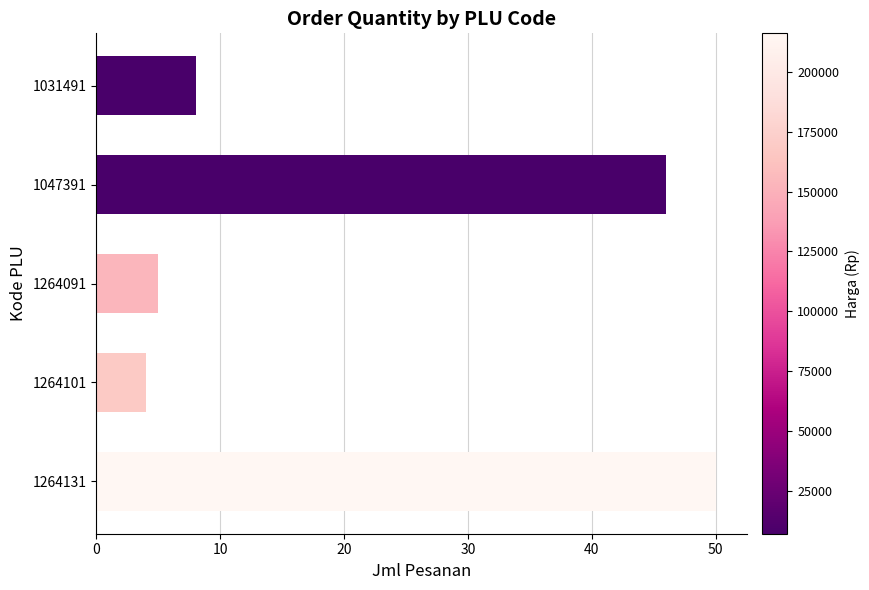

What is the sum of all values?

113